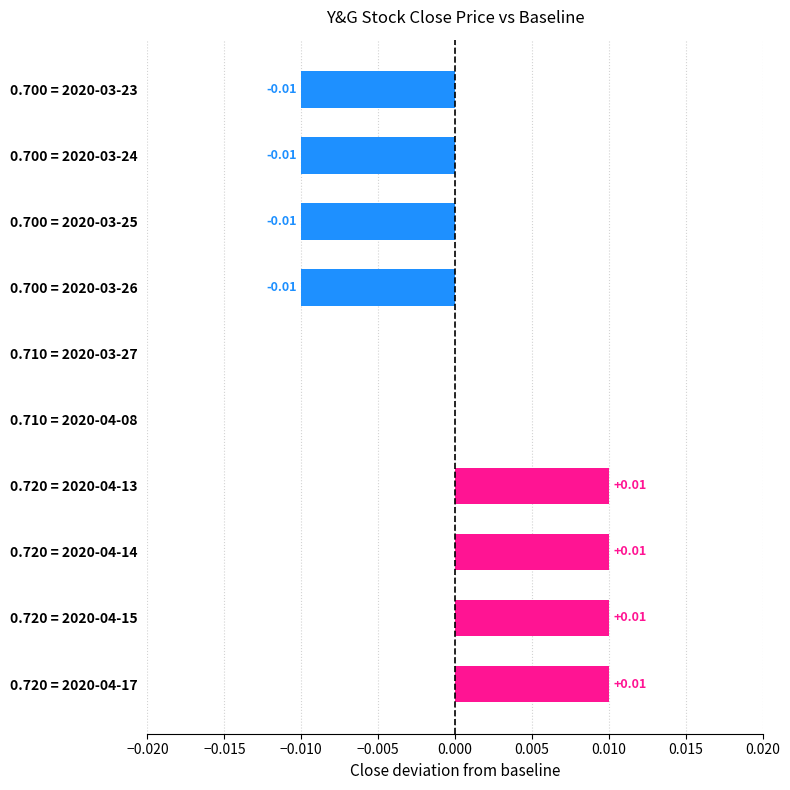

Which has a higher value, 0.720 = 2020-04-14 or 0.700 = 2020-03-25?

0.720 = 2020-04-14